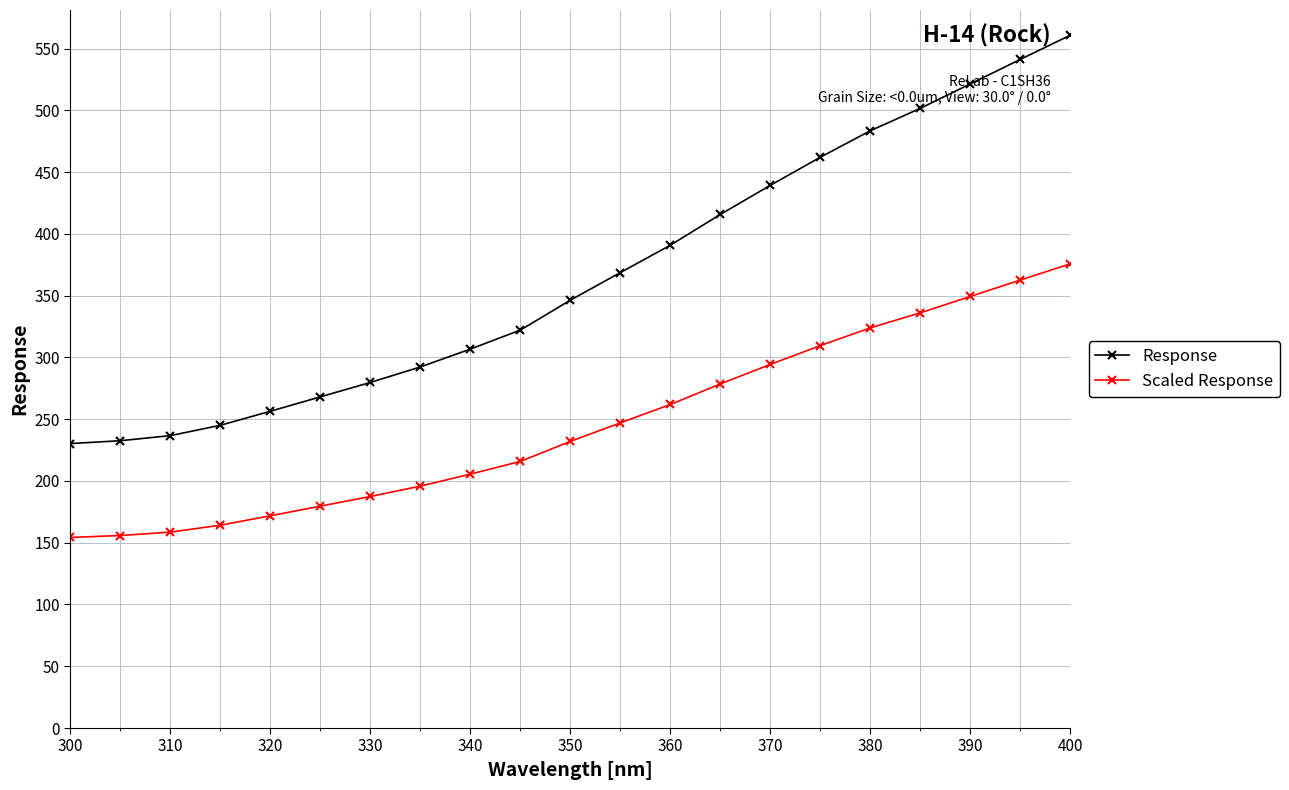

What is the smallest value displayed?

154.3